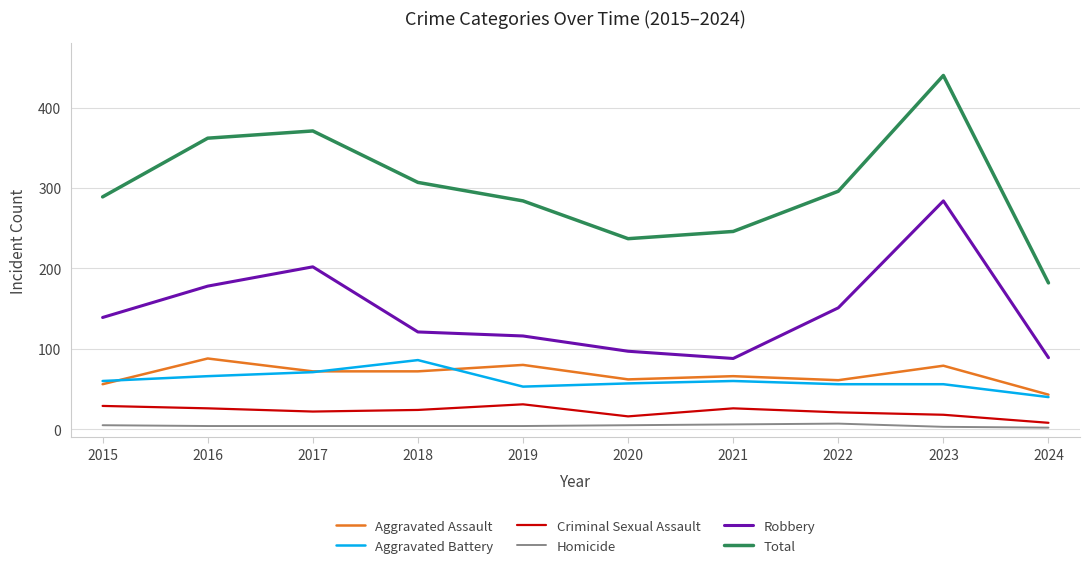

Between 2018 and 2023, which series saw the biggest shift?

Robbery